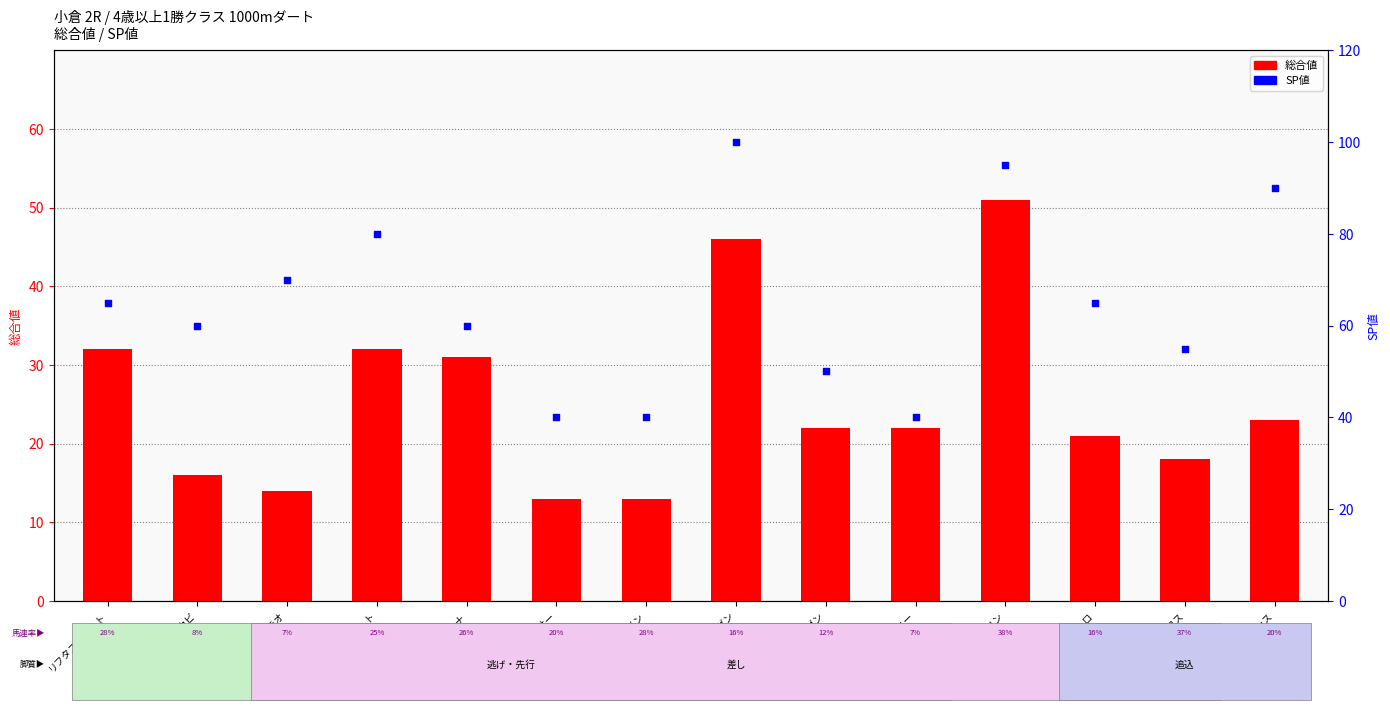

What is the total value across all series at ライクアジャーニー?

62